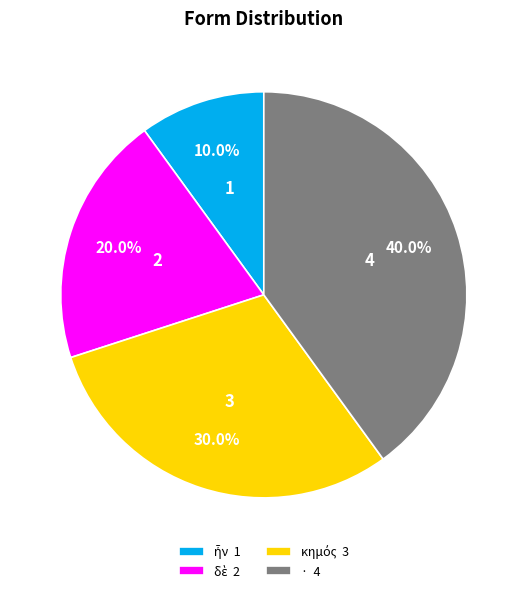

What portion of the pie excludes · 4?

60.0%